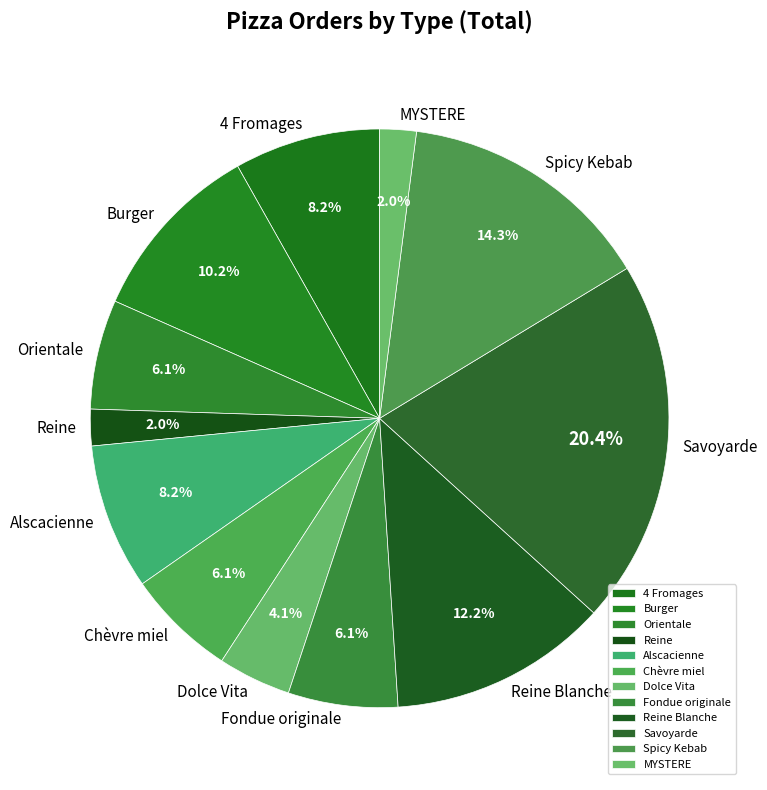

Approximately how many times larger is the value at 4 Fromages compared to MYSTERE?

4.0